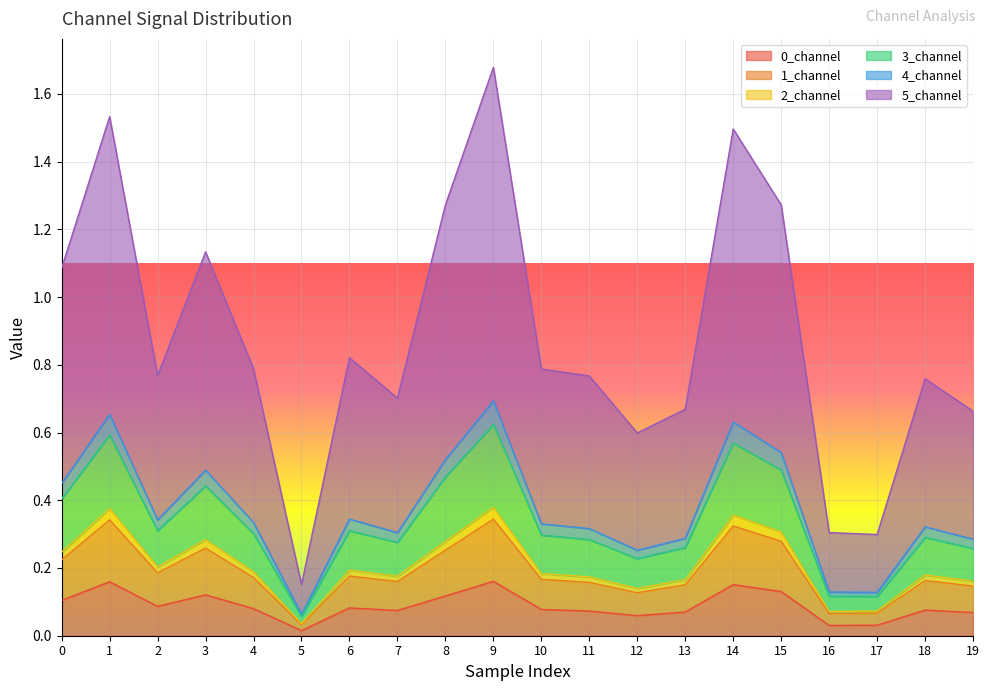

The 0_channel series shows 0.1 at 8. True or false?

True